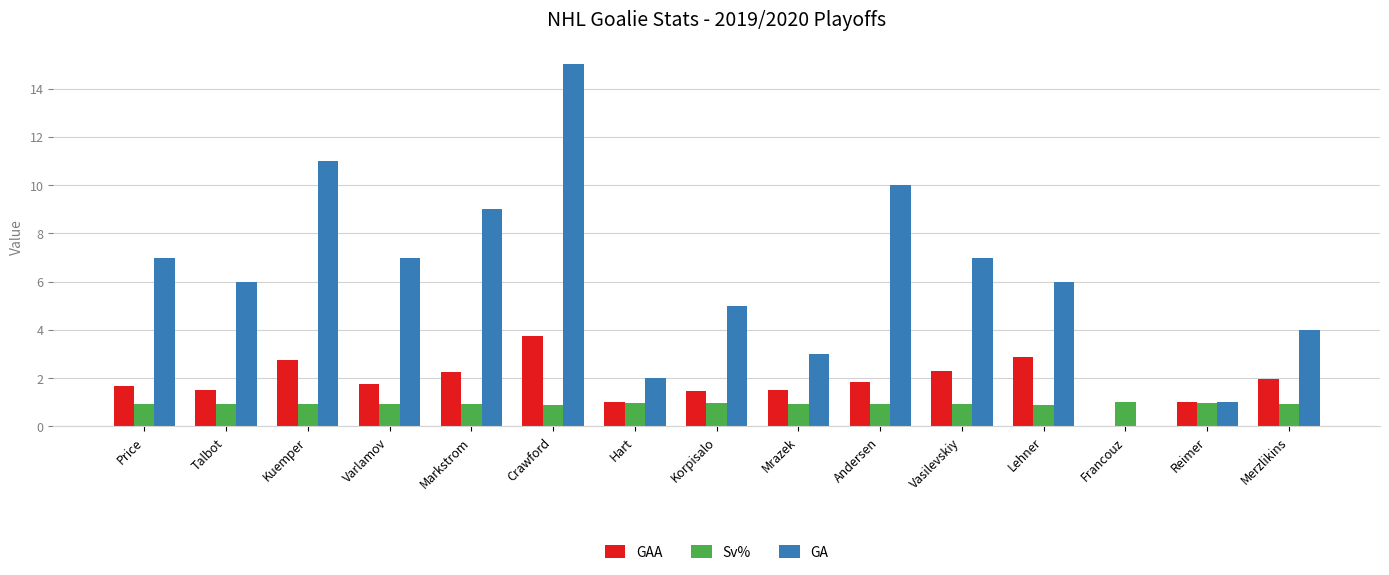

Which series changed the most between Mrazek and Reimer?

GA